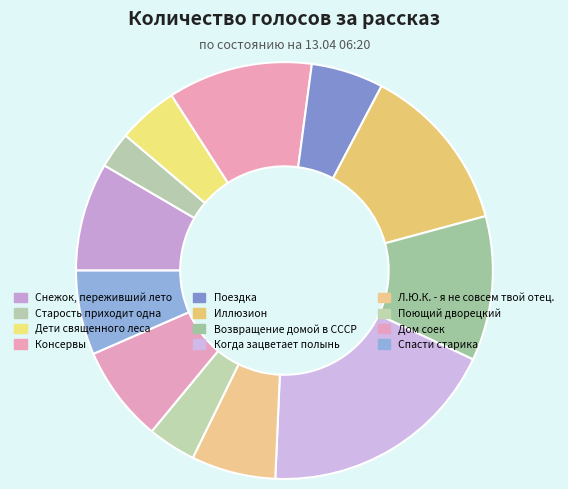

Is it true that Поющий дворецкий is 4% of the pie?

True